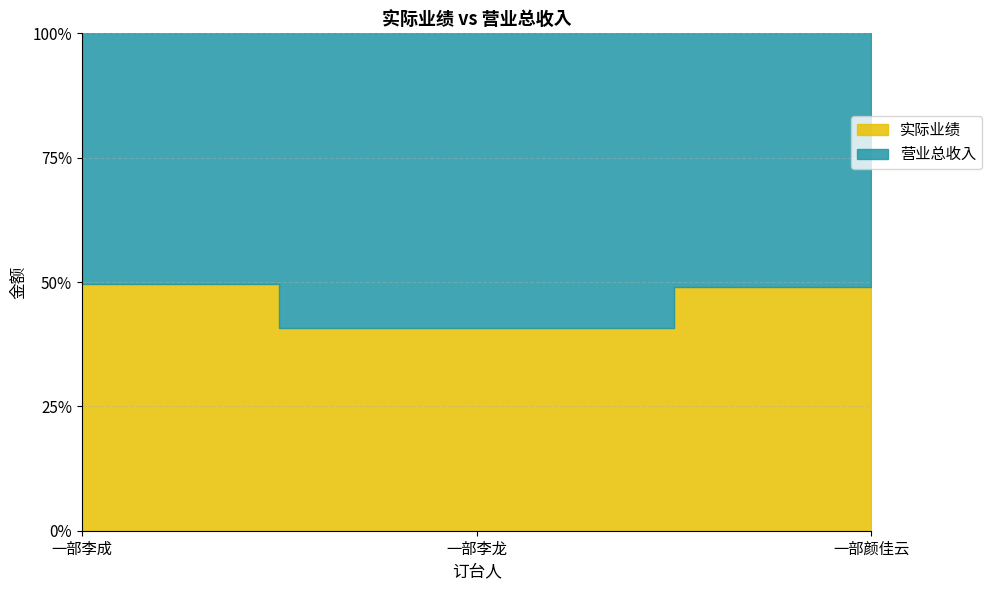

What is the value of the 实际业绩 point at the 2nd from the left?

220